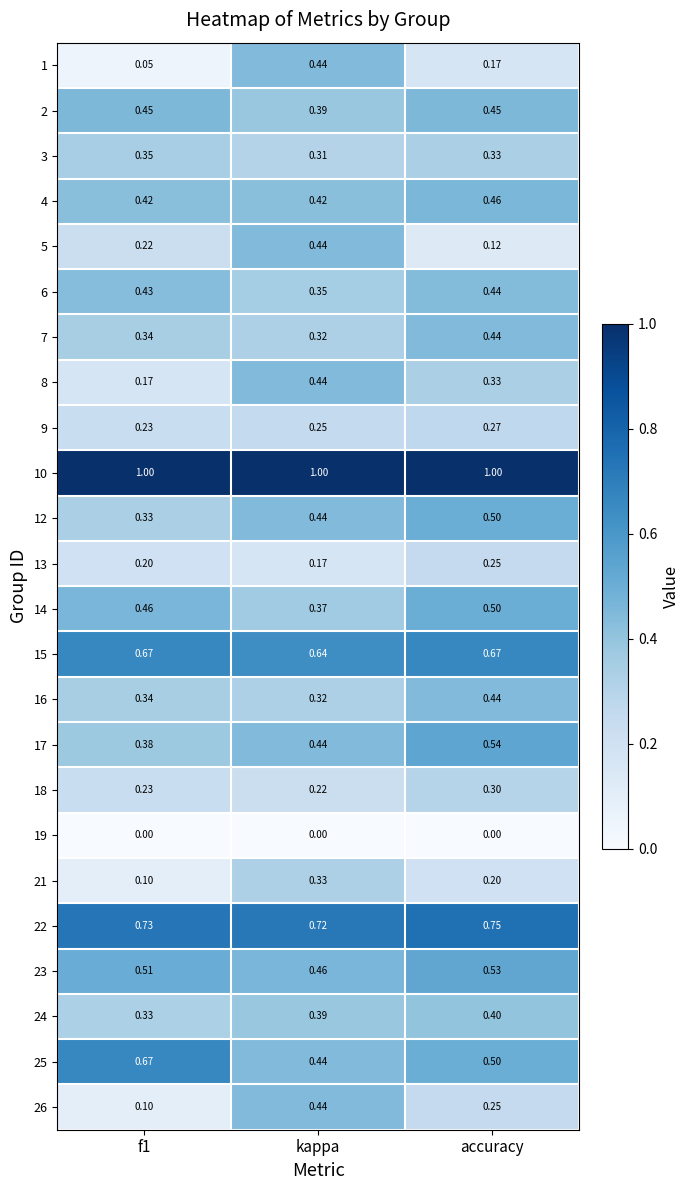

At which category is the sum across all series the highest?

accuracy